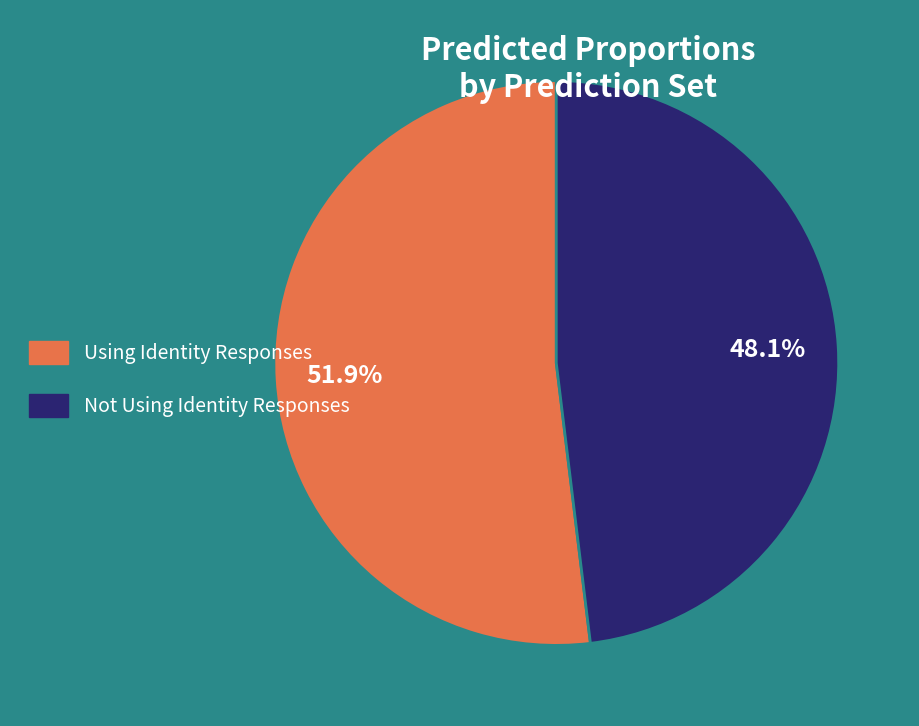

How much of the chart is everything except Using Identity Responses?

48.1%